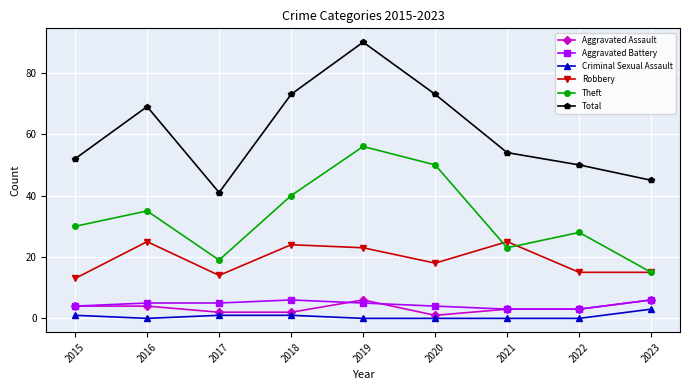

Reading left to right, list all the values displayed in this chart.

Aggravated Assault: 4	4	2	2	6	1	3	3	6
Aggravated Battery: 4	5	5	6	5	4	3	3	6
Criminal Sexual Assault: 1	0	1	1	0	0	0	0	3
Robbery: 13	25	14	24	23	18	25	15	15
Theft: 30	35	19	40	56	50	23	28	15
Total: 52	69	41	73	90	73	54	50	45